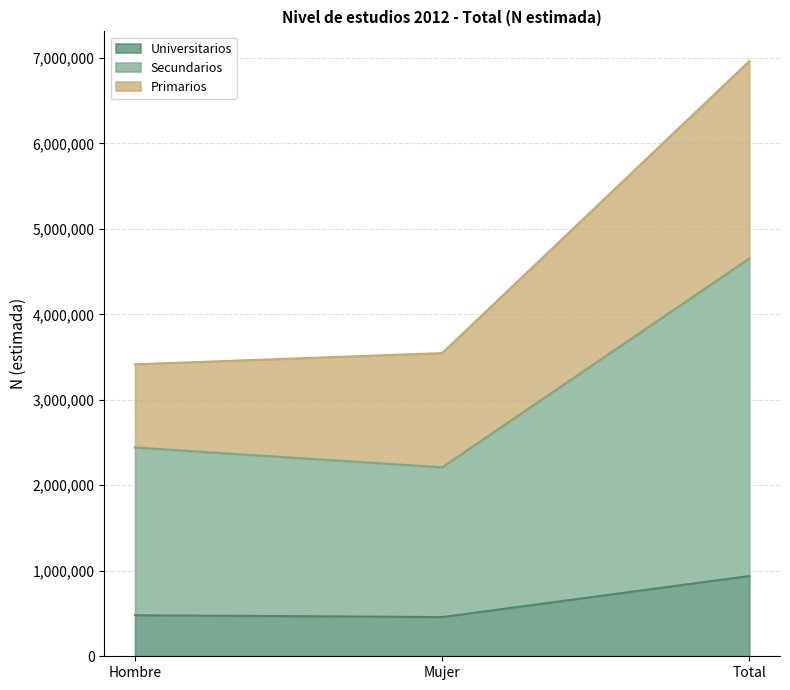

What is the label of the 2nd point from the right?

Mujer